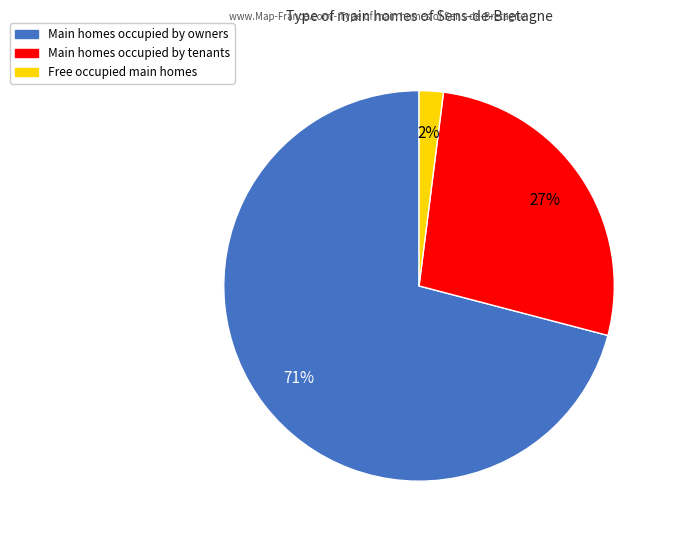

To the nearest percent, what is the average slice percentage?

33%